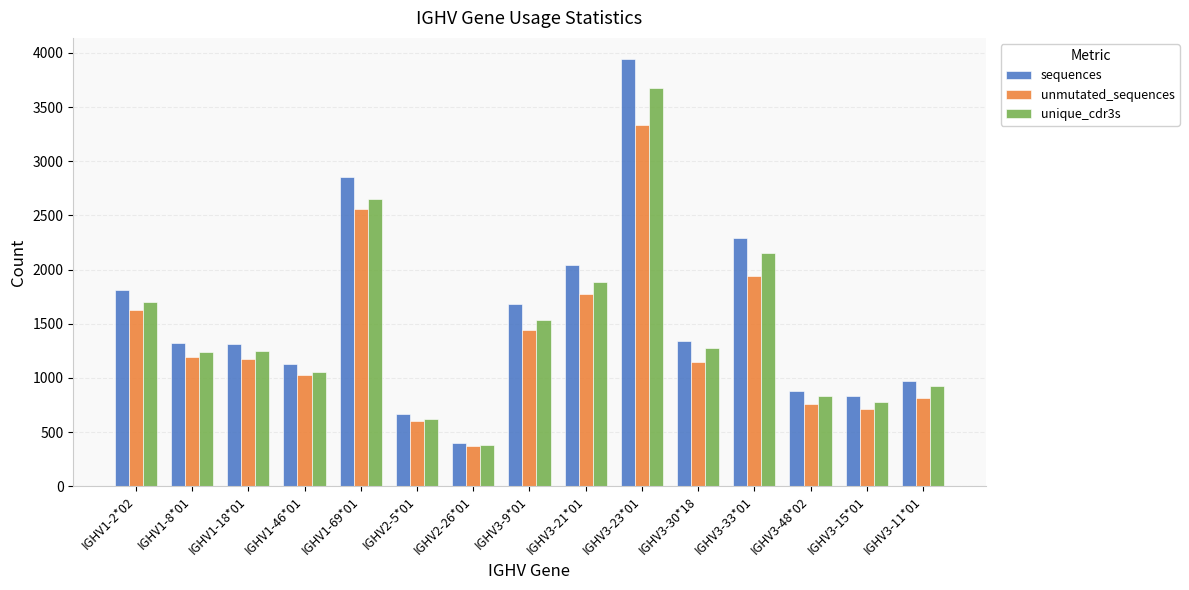

At which label does sequences reach its minimum?

IGHV2-26*01